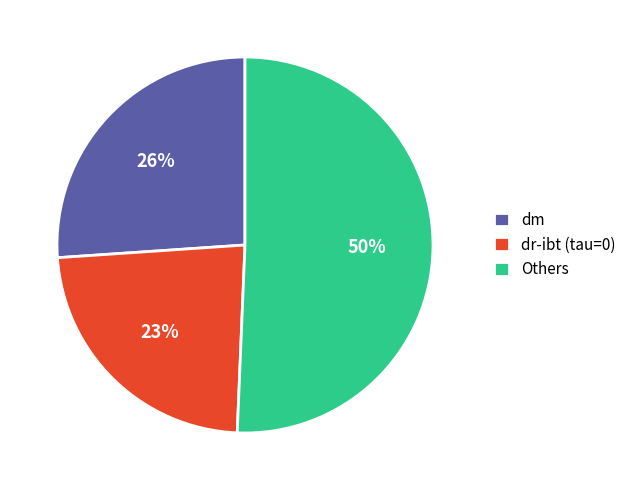

Which has a higher value, dr or dr-ibt (tau=0)?

dr-ibt (tau=0)